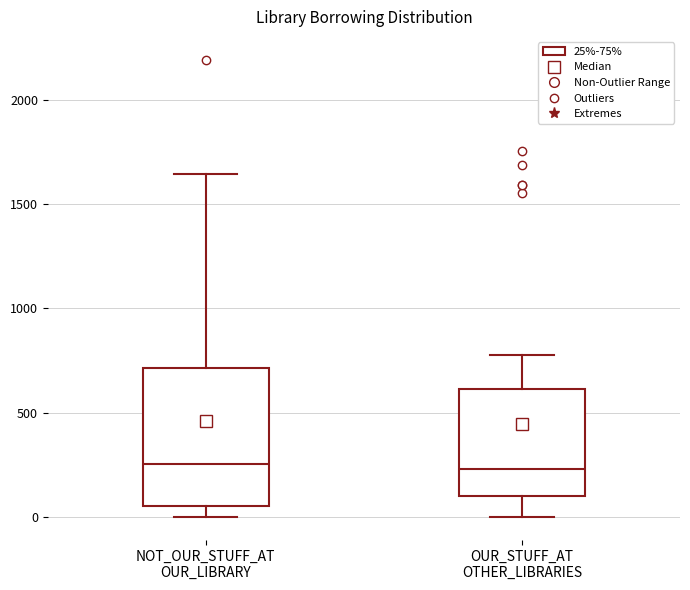

Where is the lower edge of the box for NOT_OUR_STUFF_AT OUR_LIBRARY on the y-axis? The values are not printed on the chart, so give them approximately, as read against the axis.

50